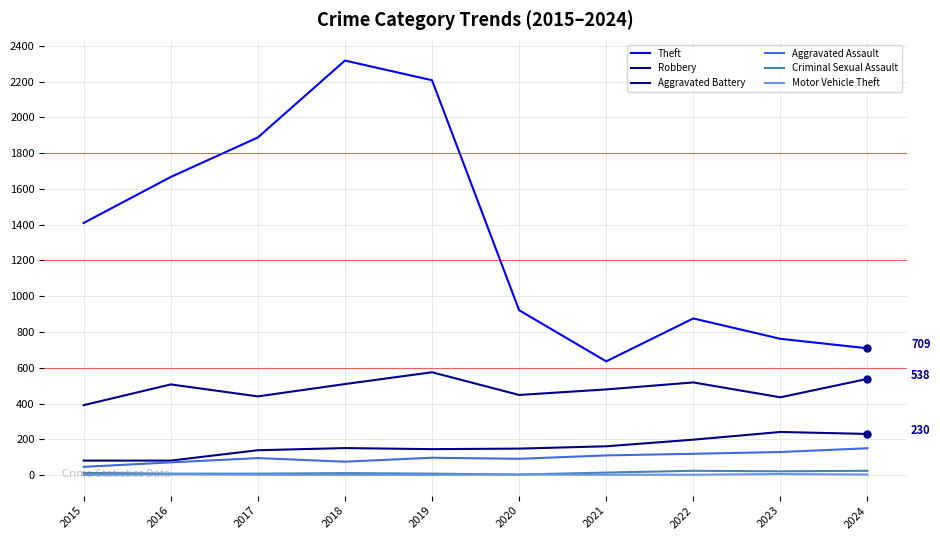

True or false: Aggravated Assault and Aggravated Battery intersect in this chart.

False